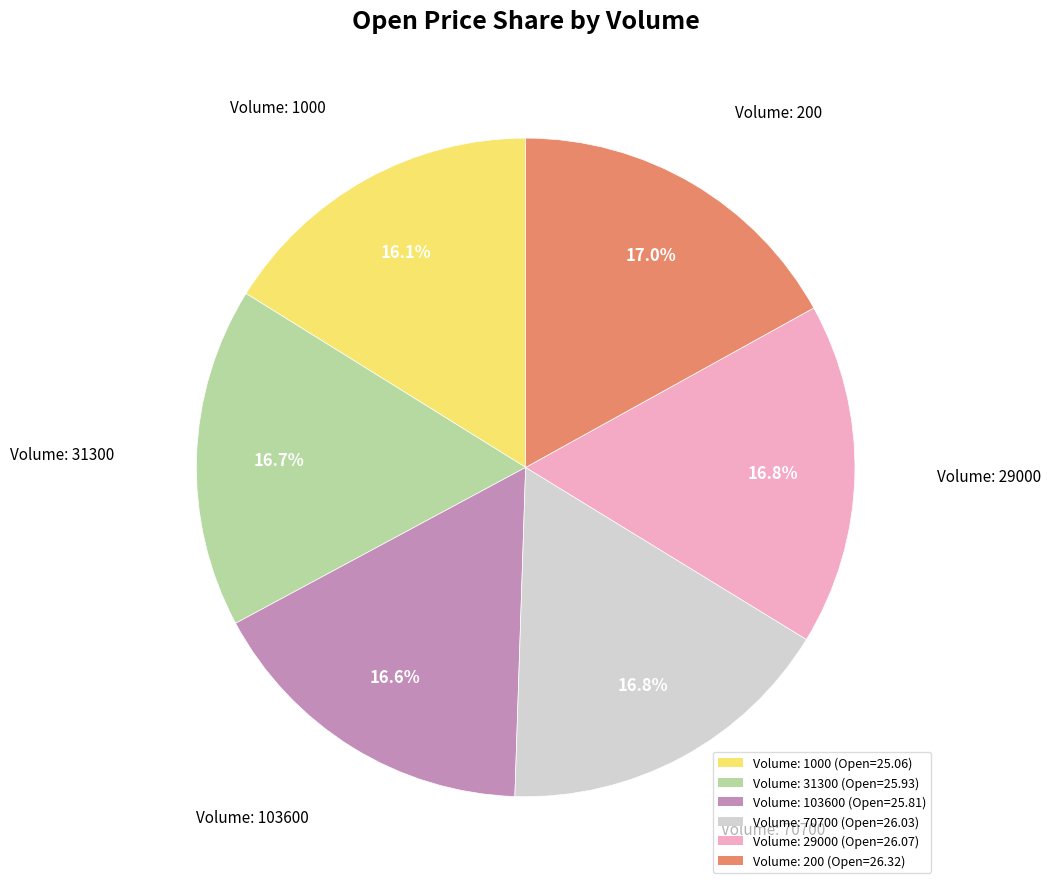

How many segments does this pie chart have?

6